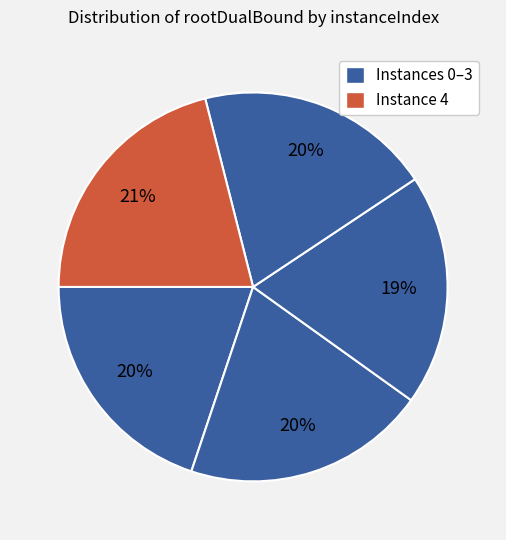

How many slices are in this pie chart?

5